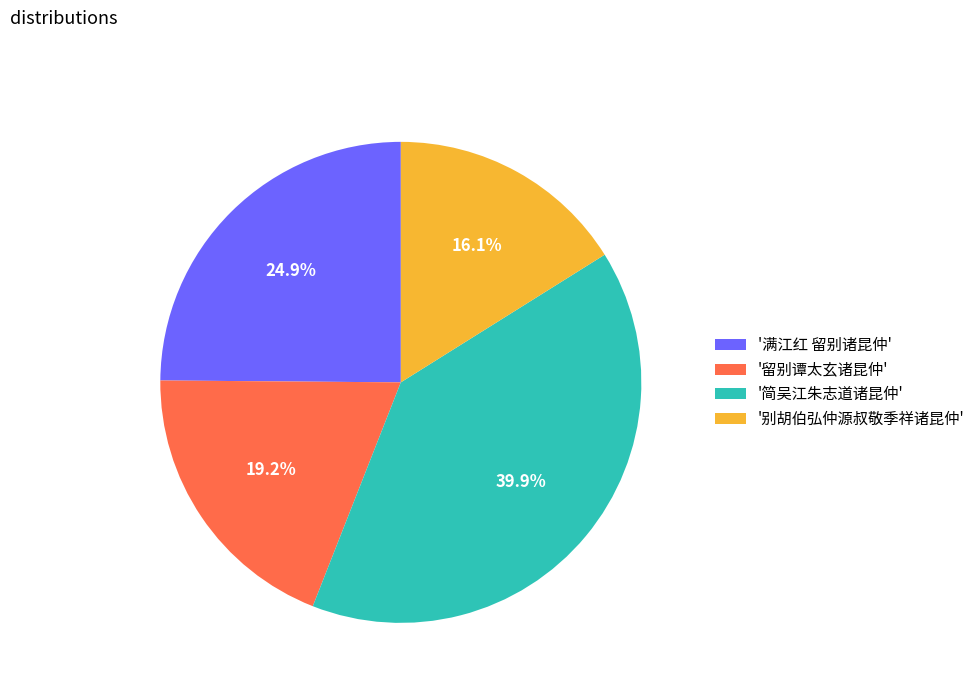

Between '满江红 留别诸昆仲' and '留别谭太玄诸昆仲', which is larger?

'满江红 留别诸昆仲'